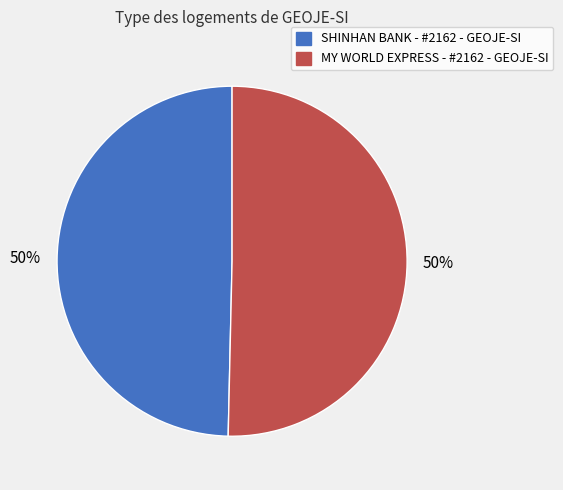

What is the ratio of the value at SHINHAN BANK - #2162 - GEOJE-SI to the value at MY WORLD EXPRESS - #2162 - GEOJE-SI?

1.0